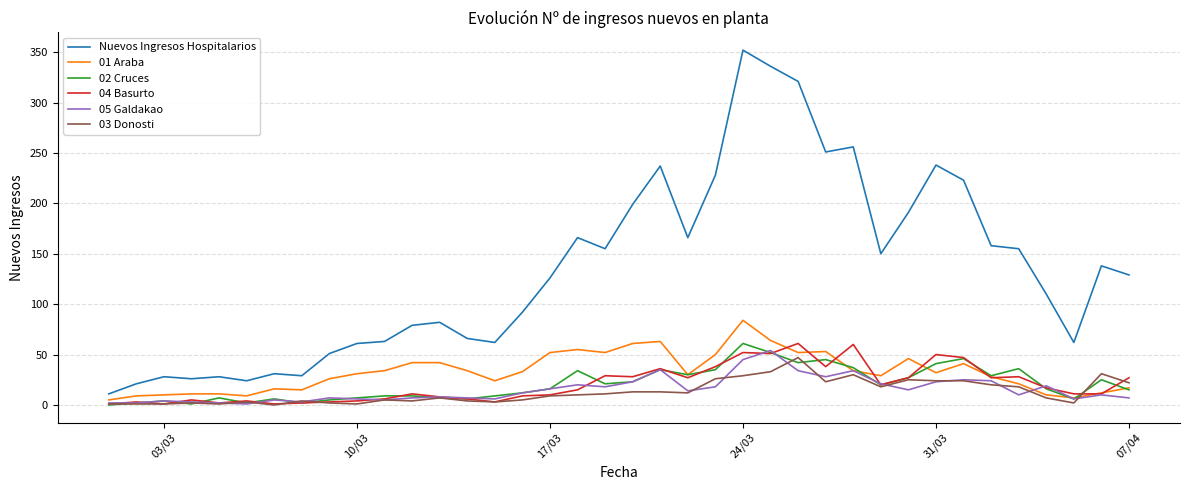

True or false: 02 Cruces and Nuevos Ingresos Hospitalarios cross at least once.

False